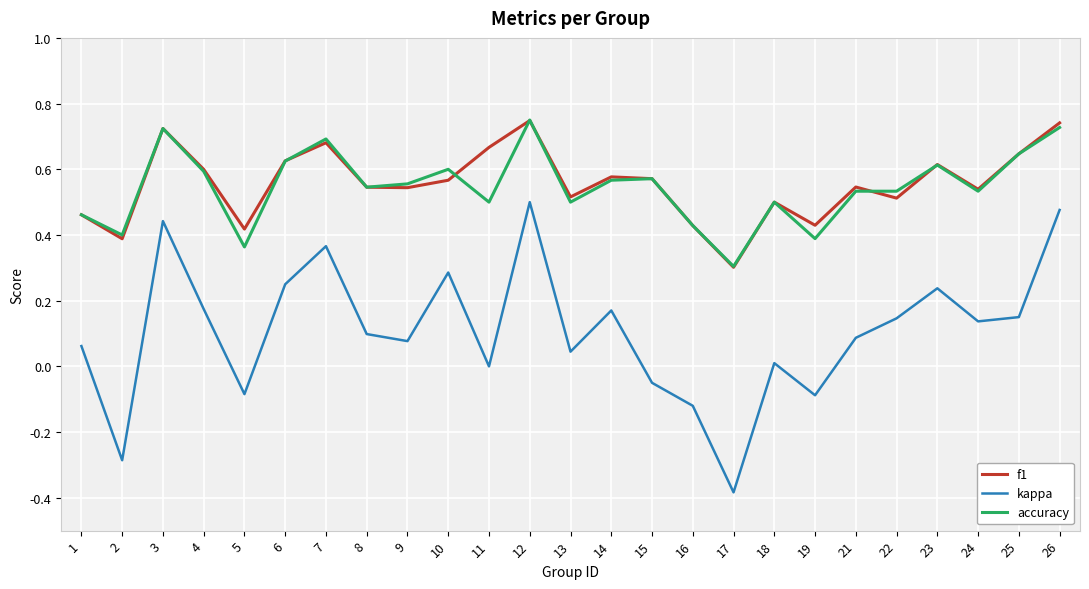

True or false: accuracy has a value of 0.2 at 13.

False